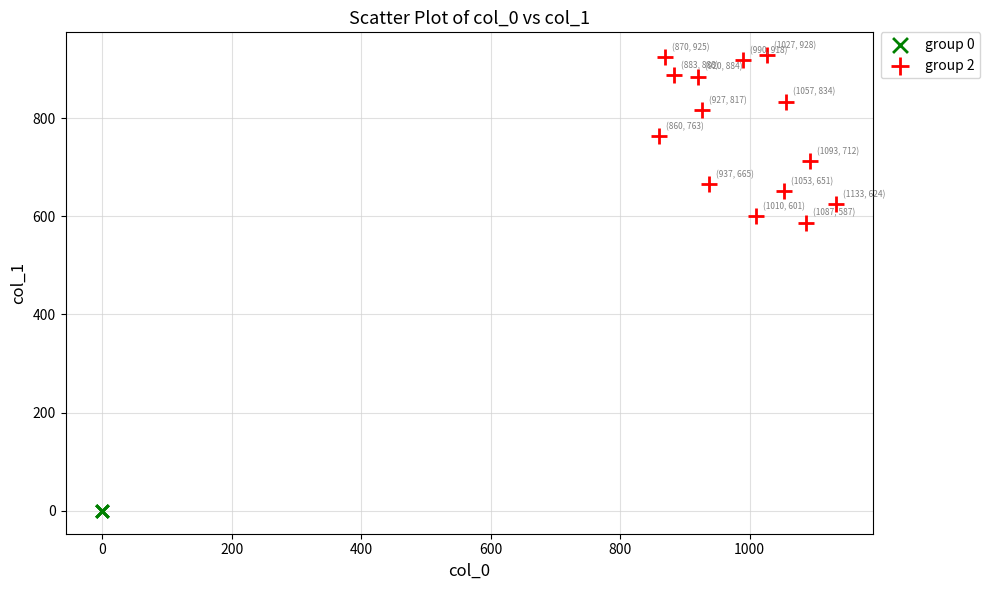

Which series contains the lowest Y value?

group 0